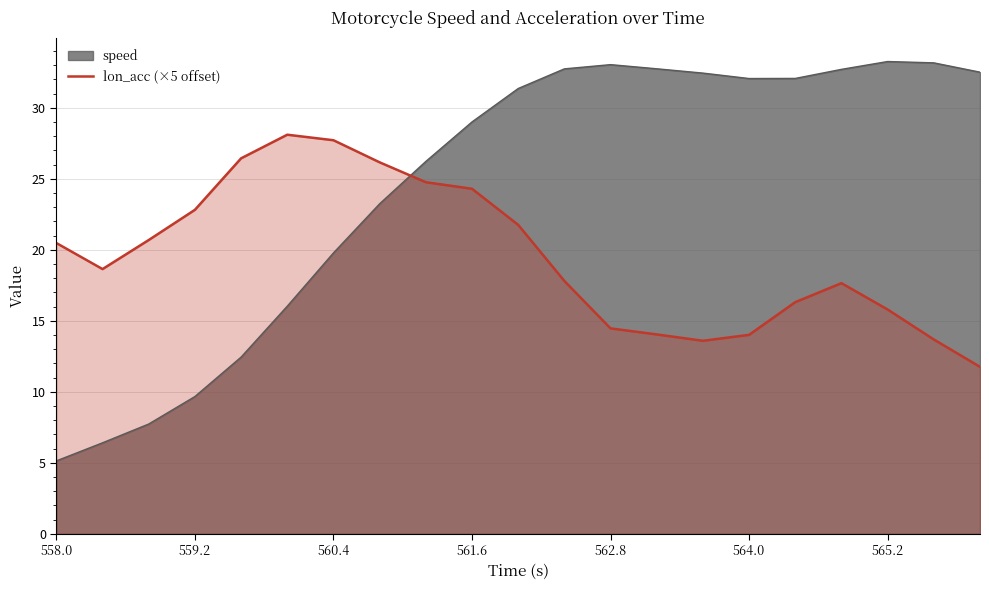

List the series in order of their overall mean, highest first.

speed, lon_acc (×5 offset)